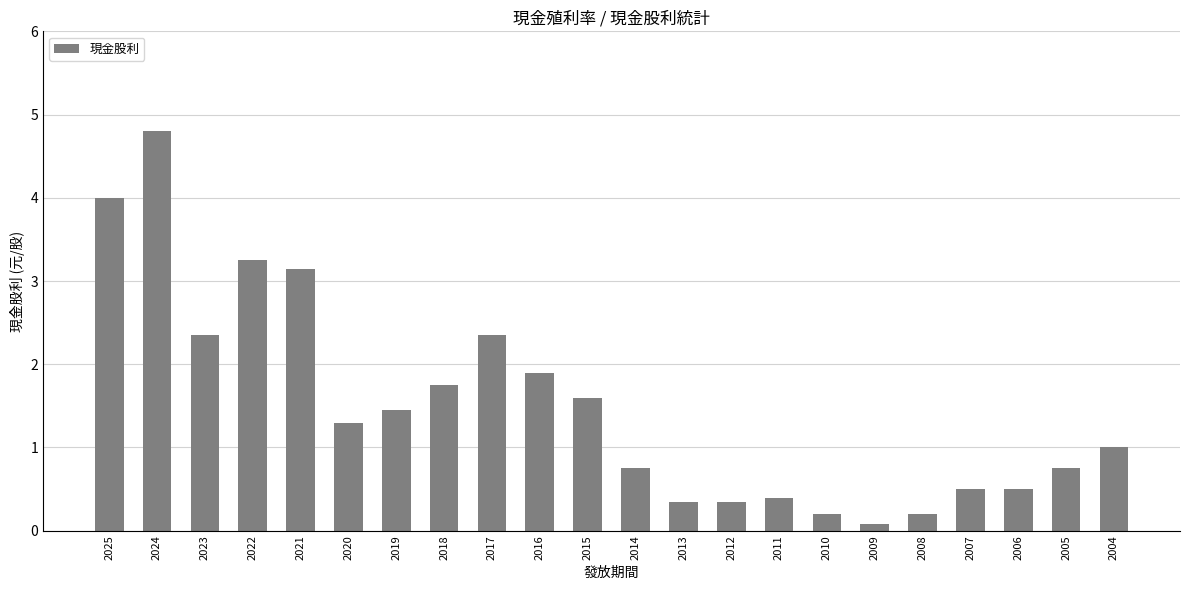

Which has a higher value, 2018 or 2011?

2018